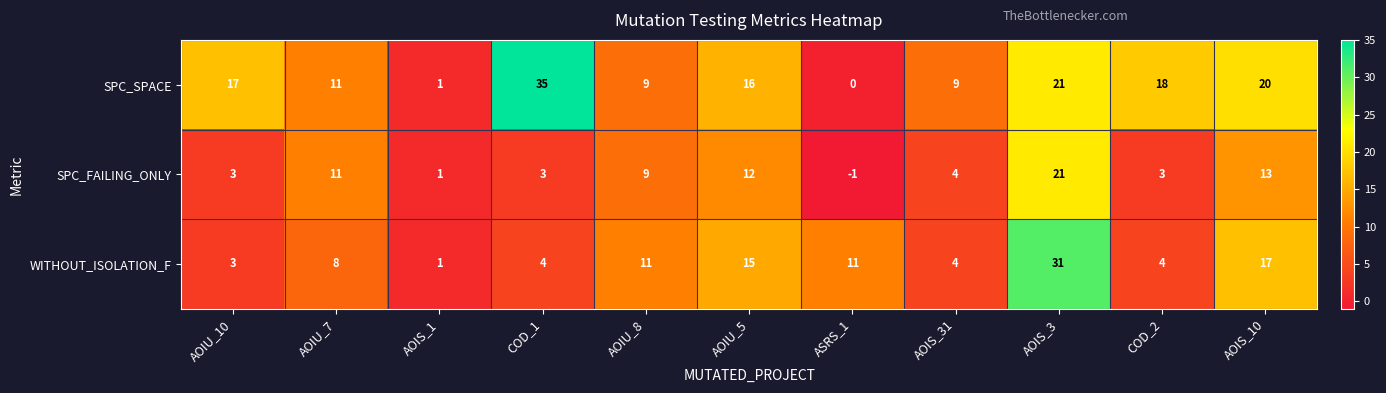

What is the difference between the second highest and second lowest values in the WITHOUT_ISOLATION_F series?

14